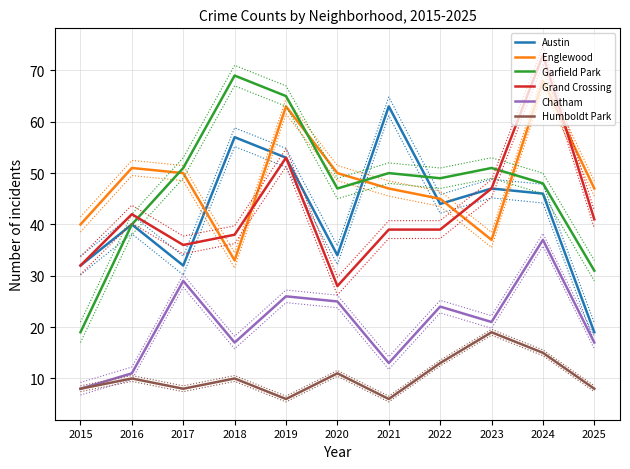

Reading right to left, list all the values displayed in this chart.

Austin: 2025=19	2024=46	2023=47	2022=44	2021=63	2020=34	2019=53	2018=57	2017=32	2016=40	2015=32
Englewood: 2025=47	2024=68	2023=37	2022=45	2021=47	2020=50	2019=63	2018=33	2017=50	2016=51	2015=40
Garfield Park: 2025=31	2024=48	2023=51	2022=49	2021=50	2020=47	2019=65	2018=69	2017=51	2016=40	2015=19
Grand Crossing: 2025=41	2024=73	2023=47	2022=39	2021=39	2020=28	2019=53	2018=38	2017=36	2016=42	2015=32
Chatham: 2025=17	2024=37	2023=21	2022=24	2021=13	2020=25	2019=26	2018=17	2017=29	2016=11	2015=8
Humboldt Park: 2025=8	2024=15	2023=19	2022=13	2021=6	2020=11	2019=6	2018=10	2017=8	2016=10	2015=8